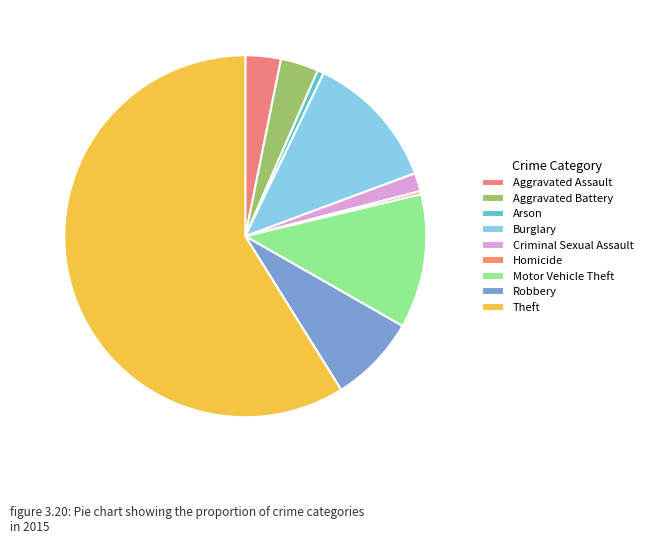

Which category accounts for the majority?

Theft